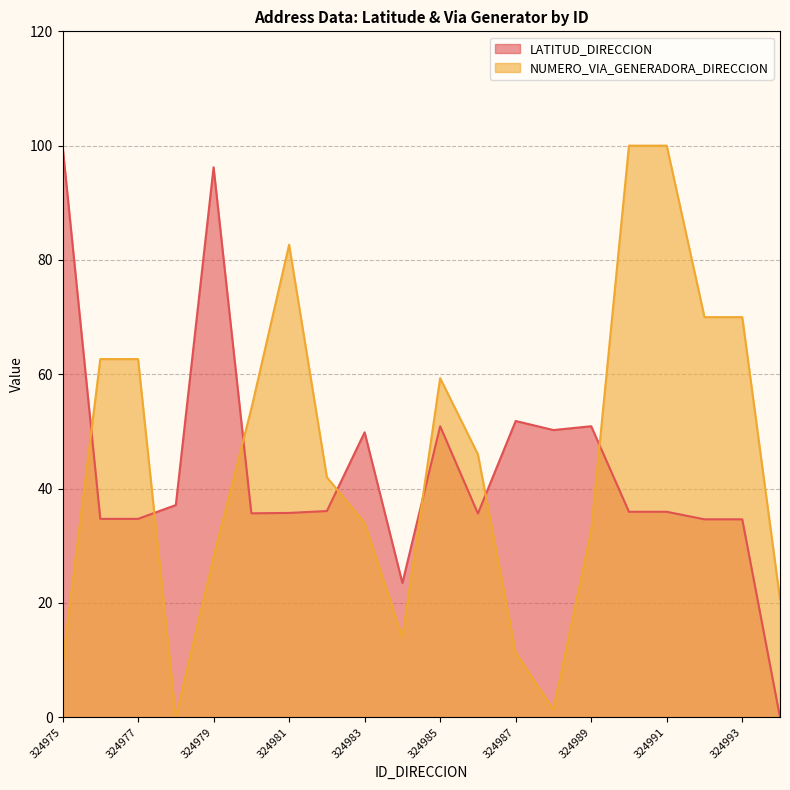

At which category is the sum across all series the highest?

324990